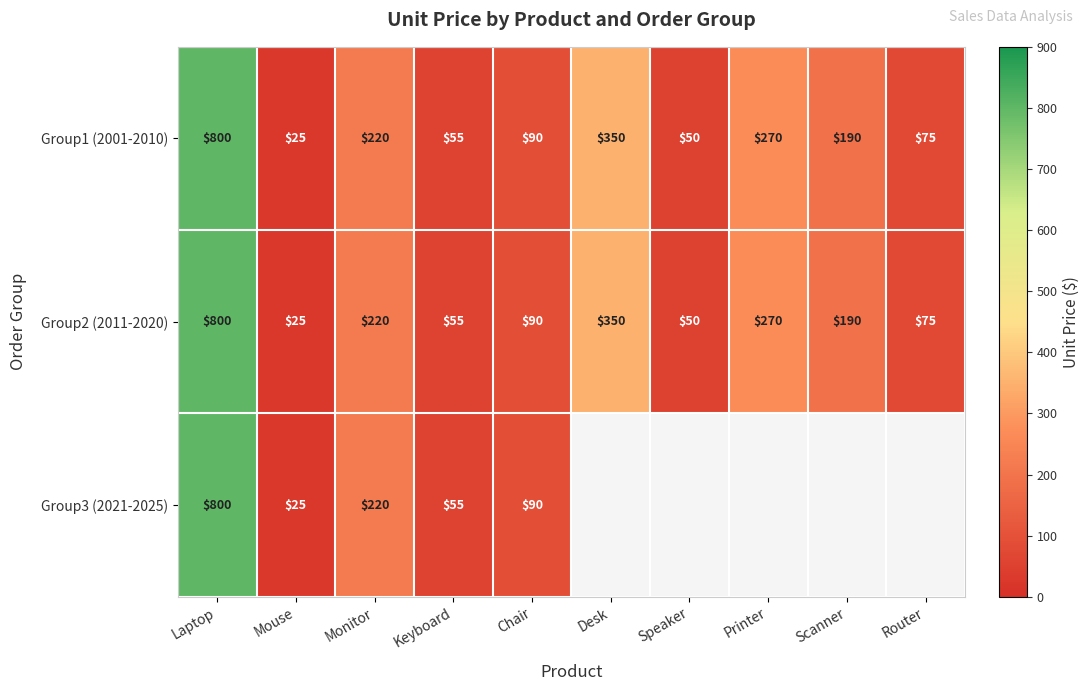

How many data points does each series have?

10